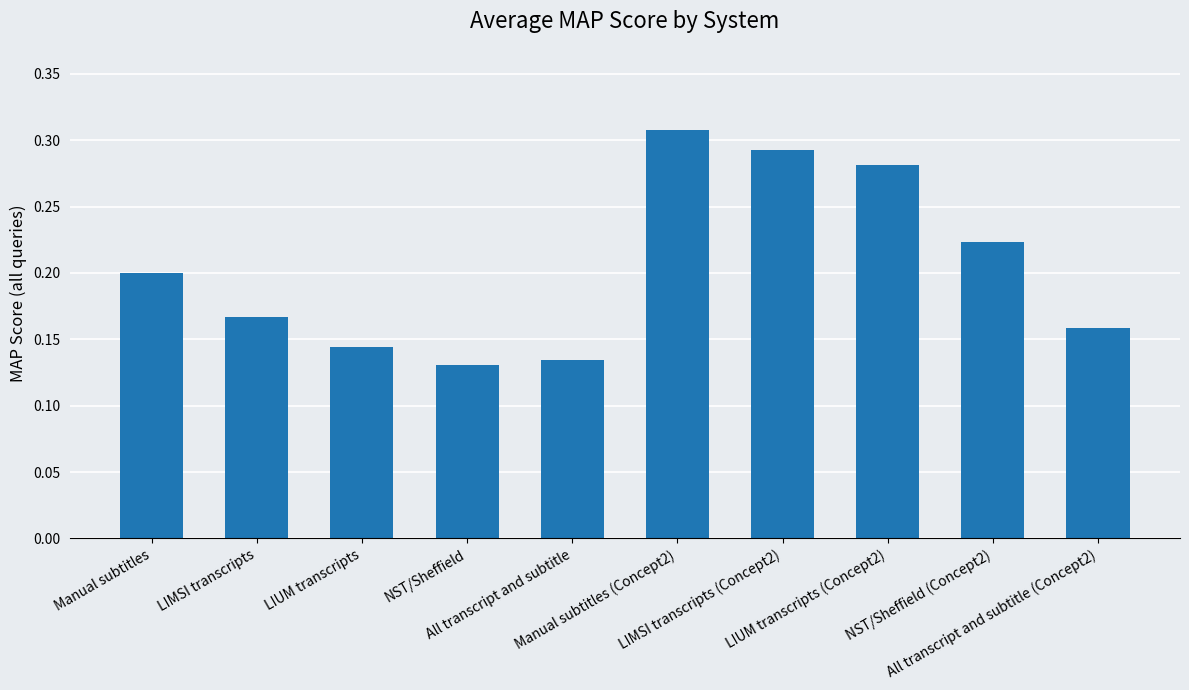

What is the change in value from Manual subtitles to Manual subtitles (Concept2)?

+0.1